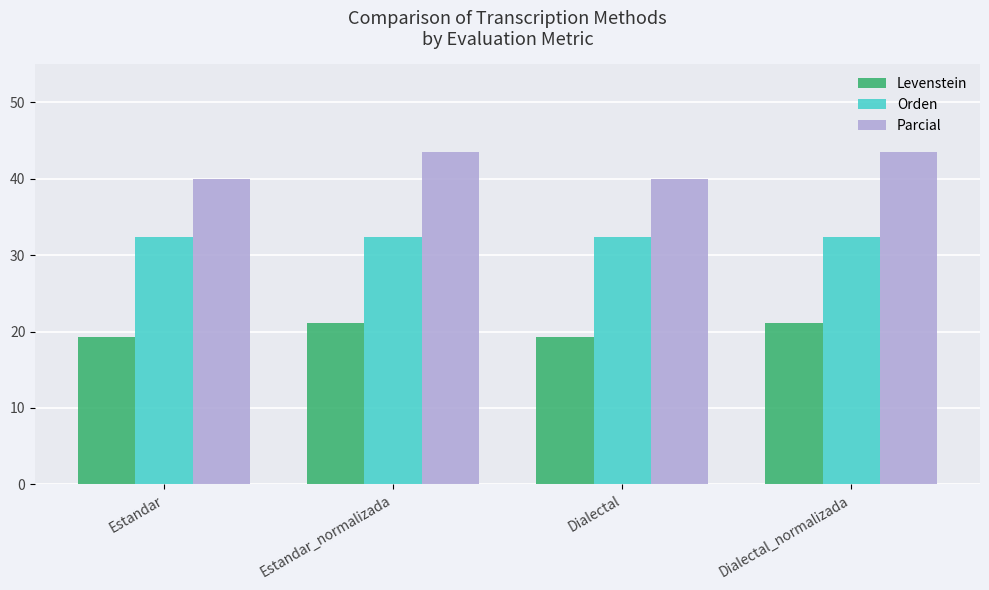

At Estandar_normalizada, list the series in order from smallest to largest.

Levenstein, Orden, Parcial